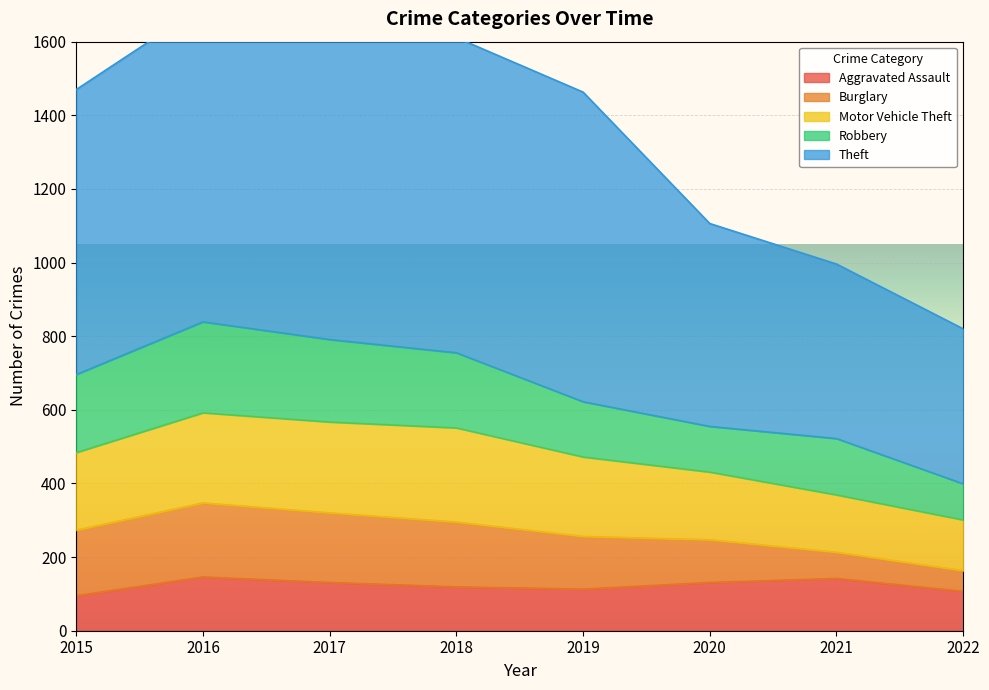

At which label does Burglary reach its minimum?

2022